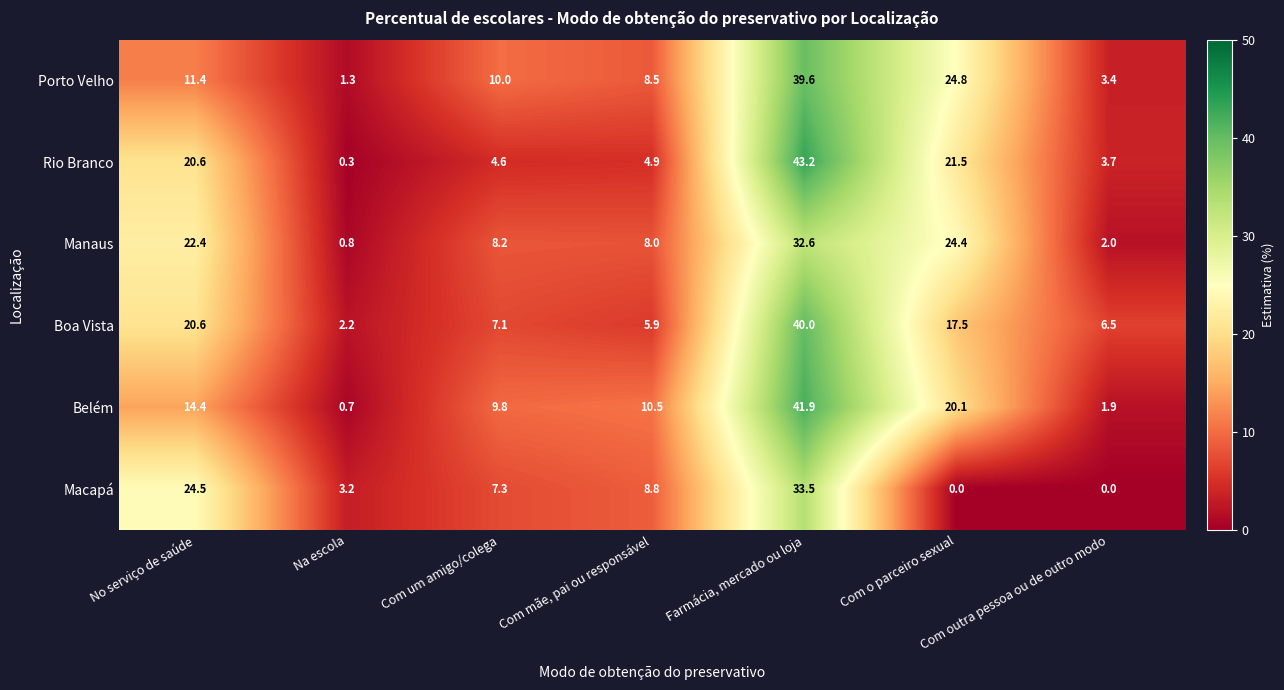

What is the maximum value shown in the chart?

43.2